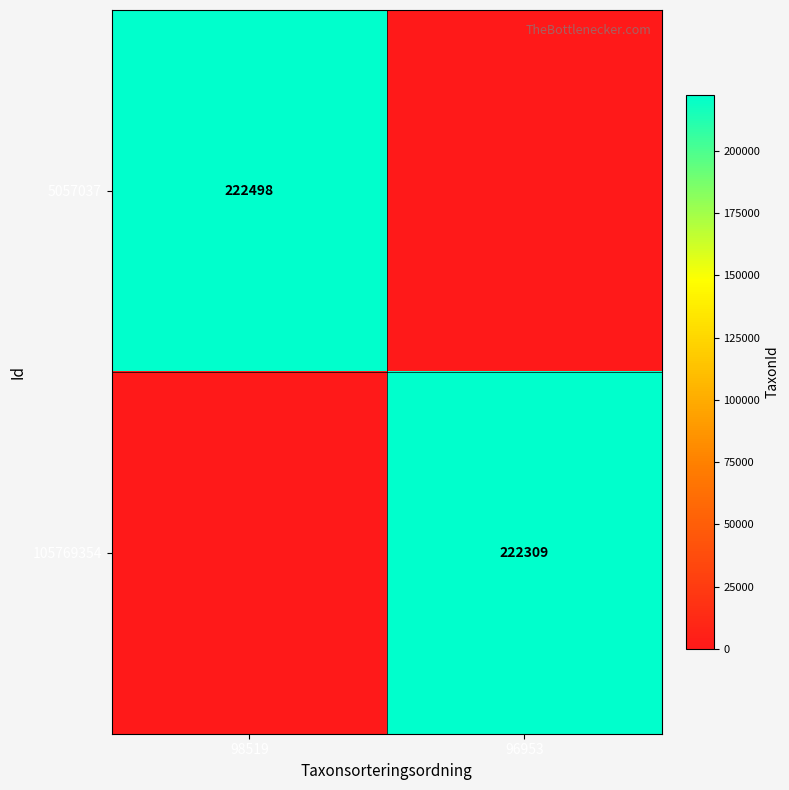

Is it true that 5057037 equals 222498 at 98519?

True